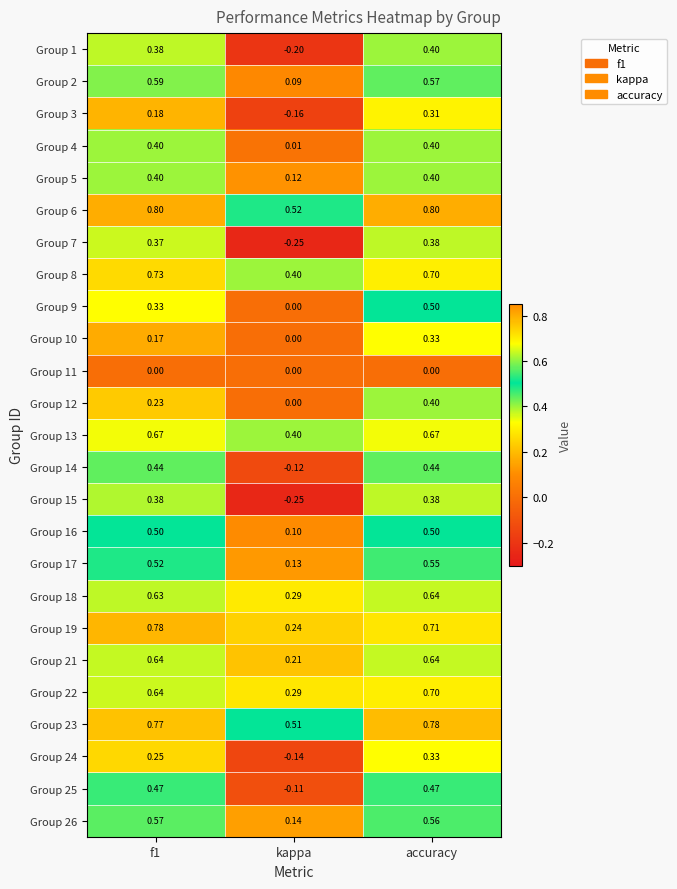

At which label is Group 23 closest to 0?

kappa